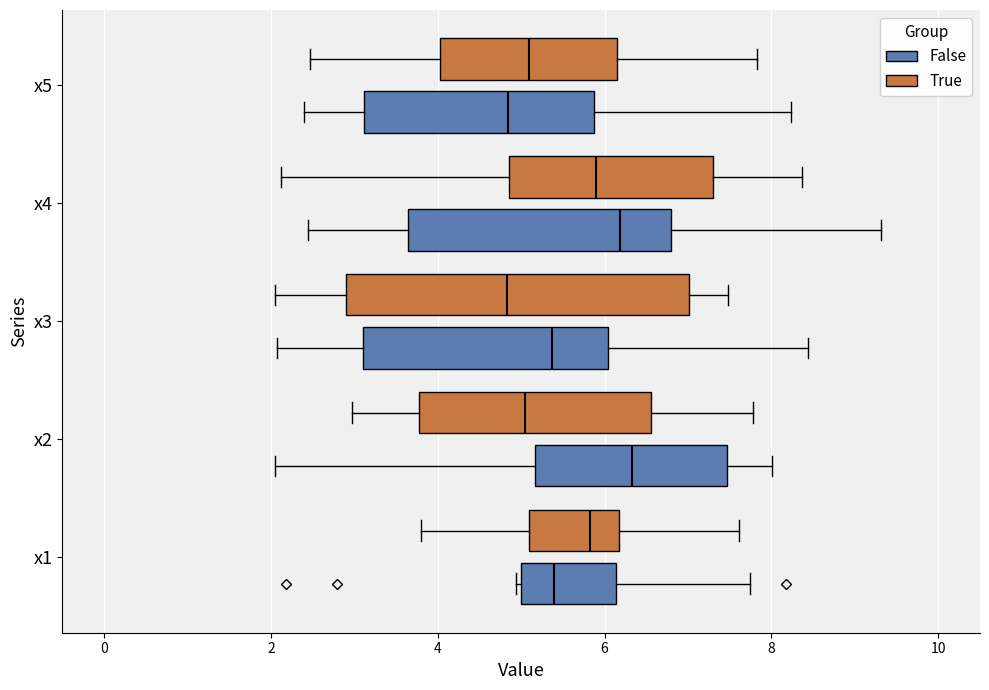

Where is the left edge of the box for x3 (False) on the x-axis? The values are not printed on the chart, so give them approximately, as read against the axis.

3.2